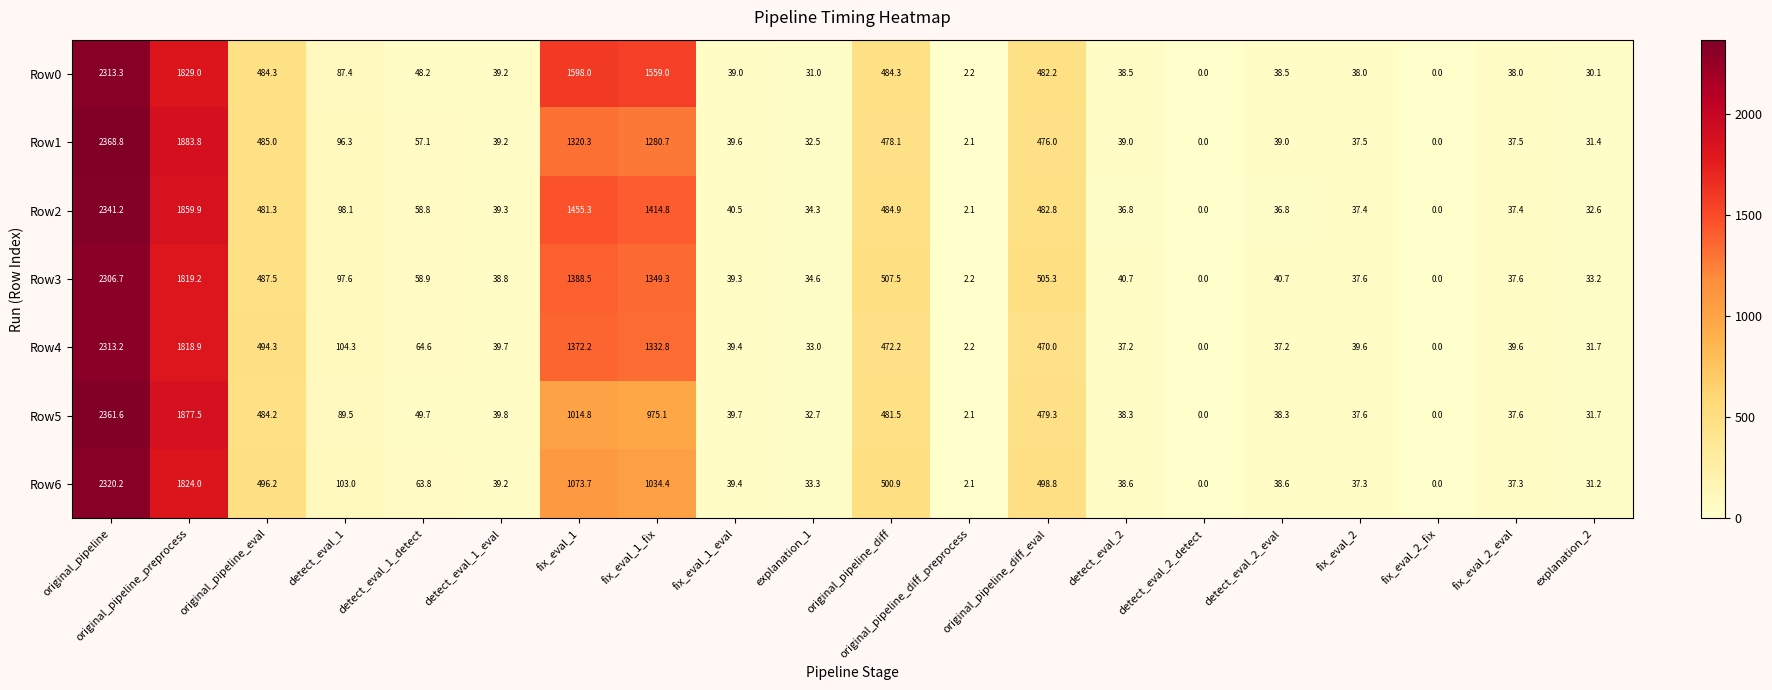

What is the total value across all series at original_pipeline_preprocess?

12912.3